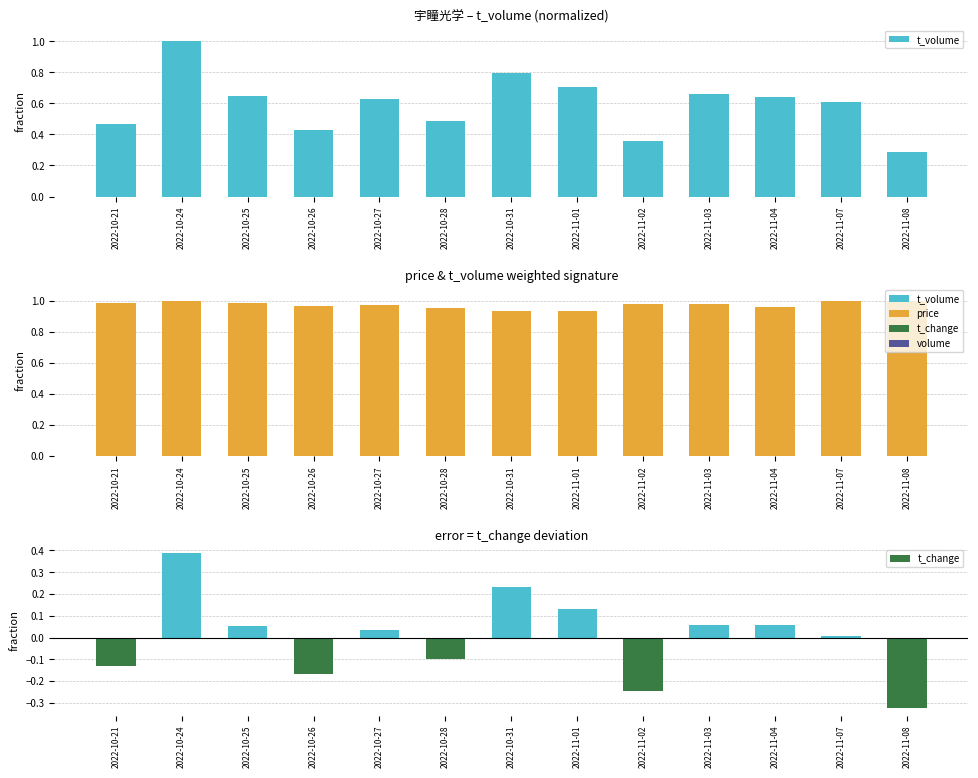

Where does the t_change series first go above 0?

2022-10-24